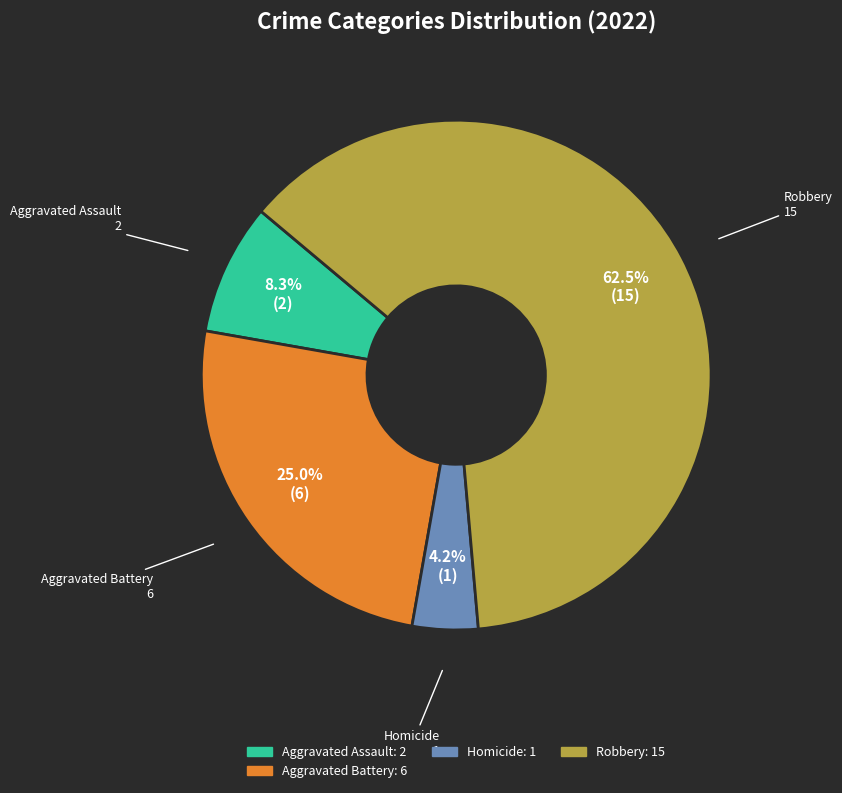

Does any single category account for the majority?

Yes